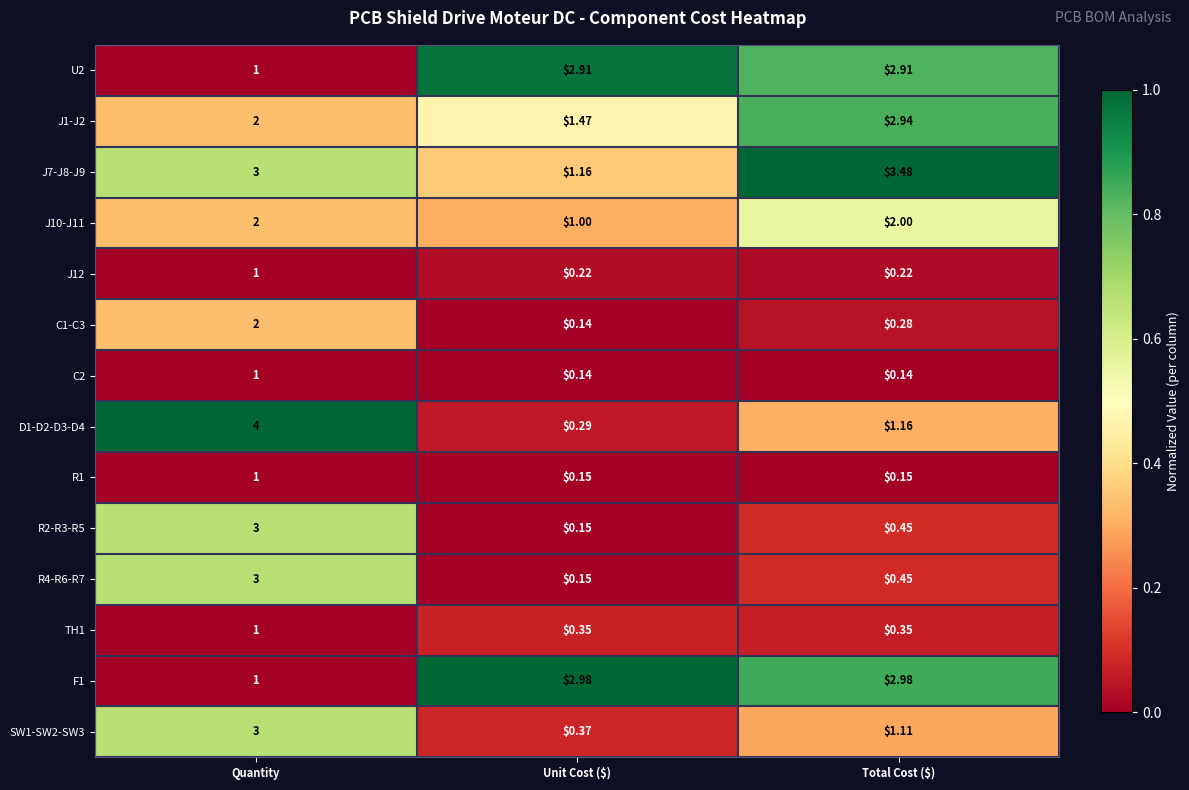

Is the value of J1-J2 at Quantity greater than the value of J12 at Unit Cost ($)?

Yes